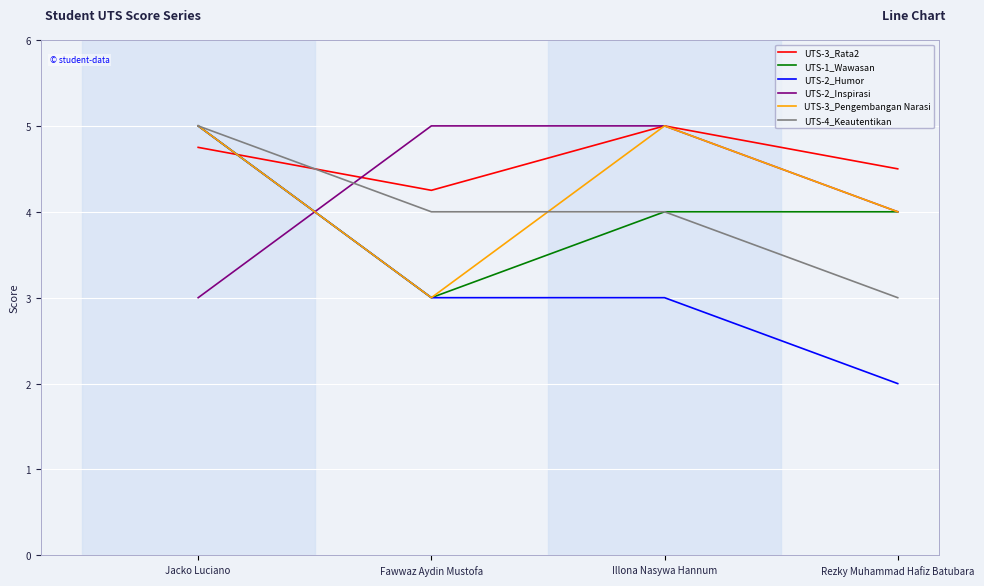

True or false: UTS-2_Inspirasi and UTS-2_Humor cross at least once.

True